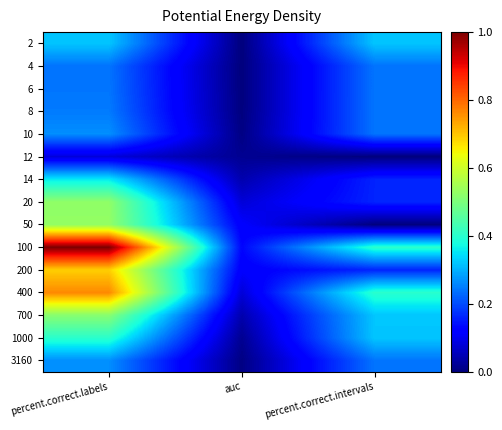

At which category does the chart reach its minimum across all series?

auc